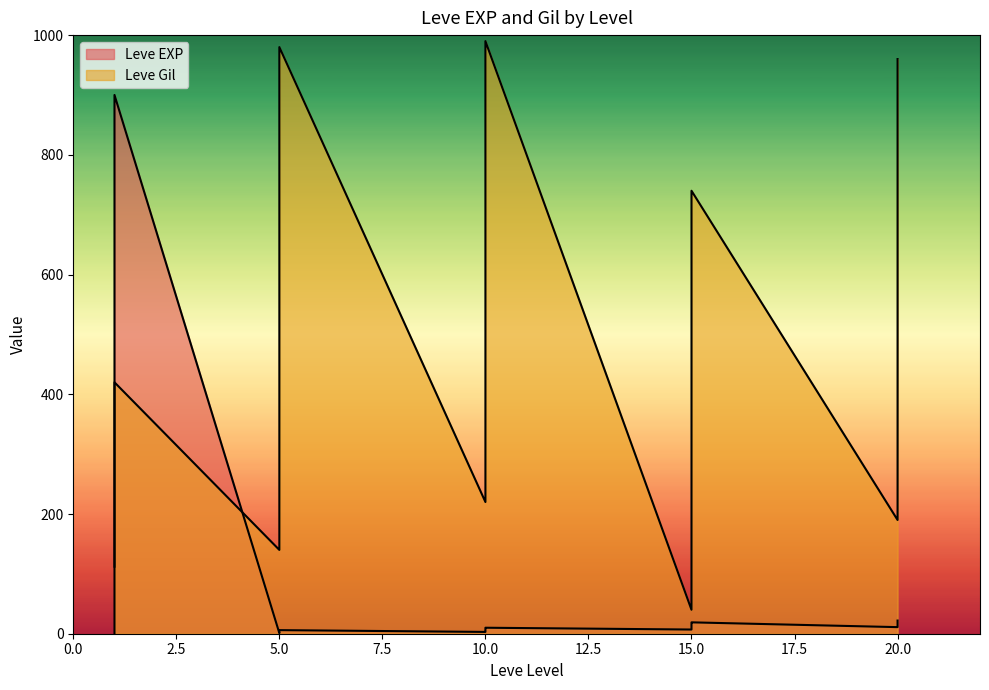

Rank the series by their maximum value, from lowest to highest.

Leve EXP, Leve Gil